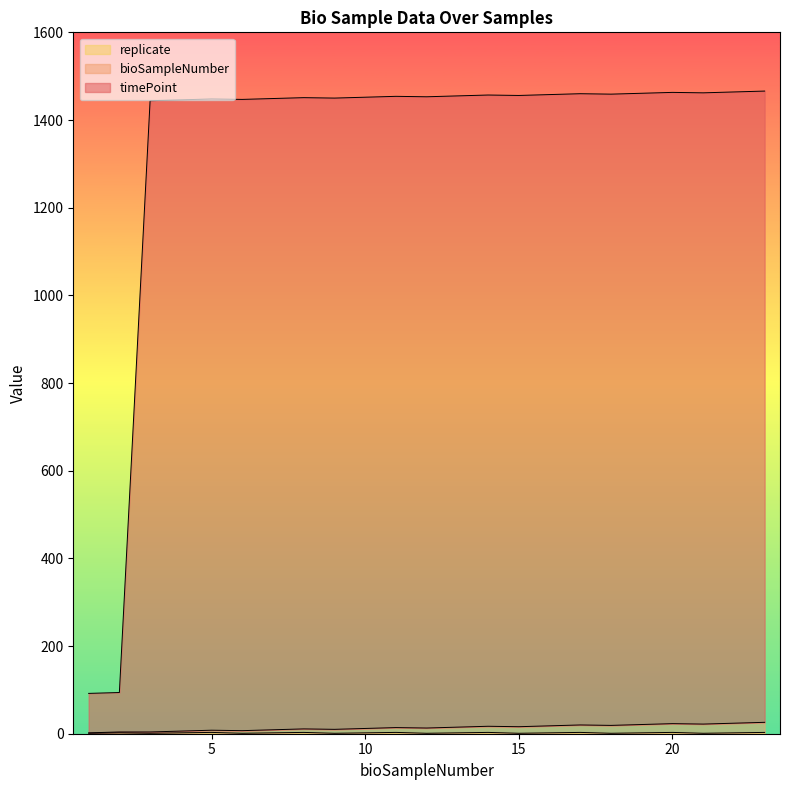

True or false: bioSampleNumber and replicate intersect in this chart.

False